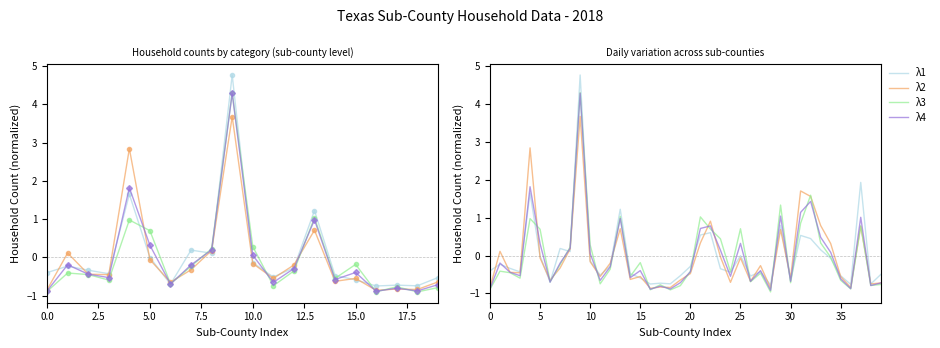

Between 15.0 and 14, which series saw the biggest shift?

λ1